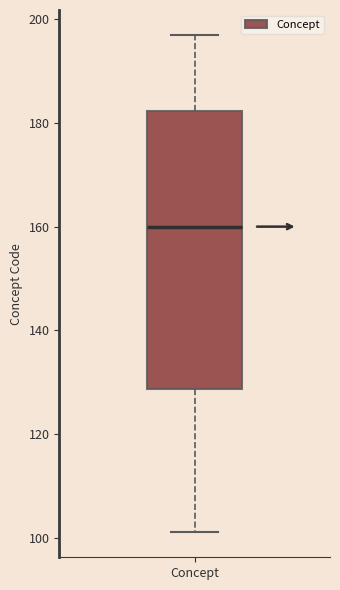

Read this box plot against the y-axis: the position of the median line, the range covered by the box, and the ends of both whiskers. The values are not printed on the chart, so give them approximately, as read against the axis.

median 160, box 128 to 182, whiskers 102 to 198